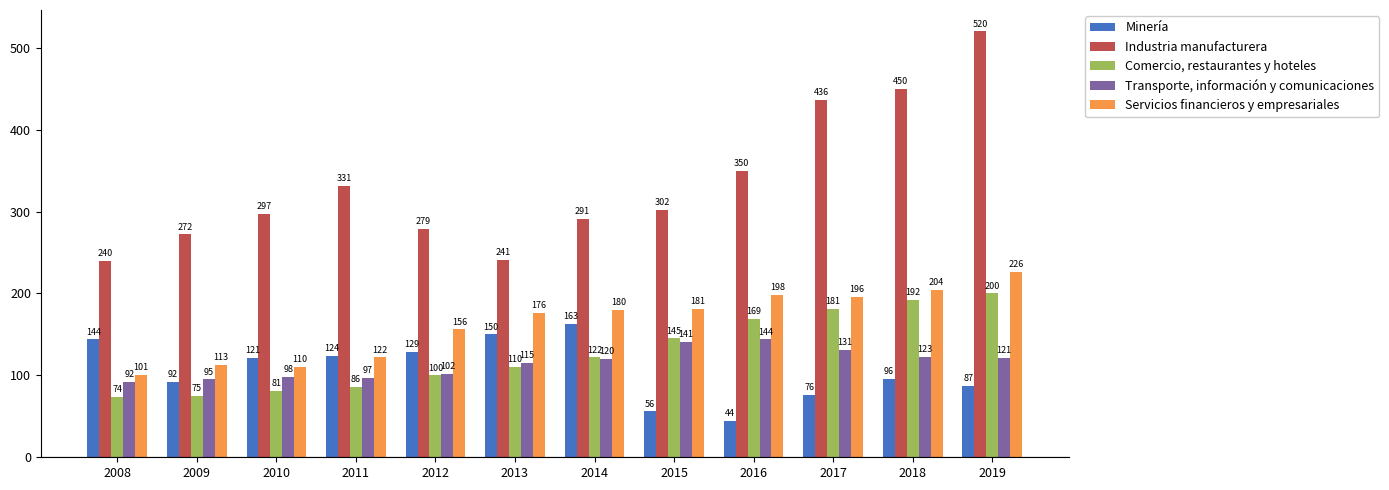

What is the maximum value for Industria manufacturera?

520